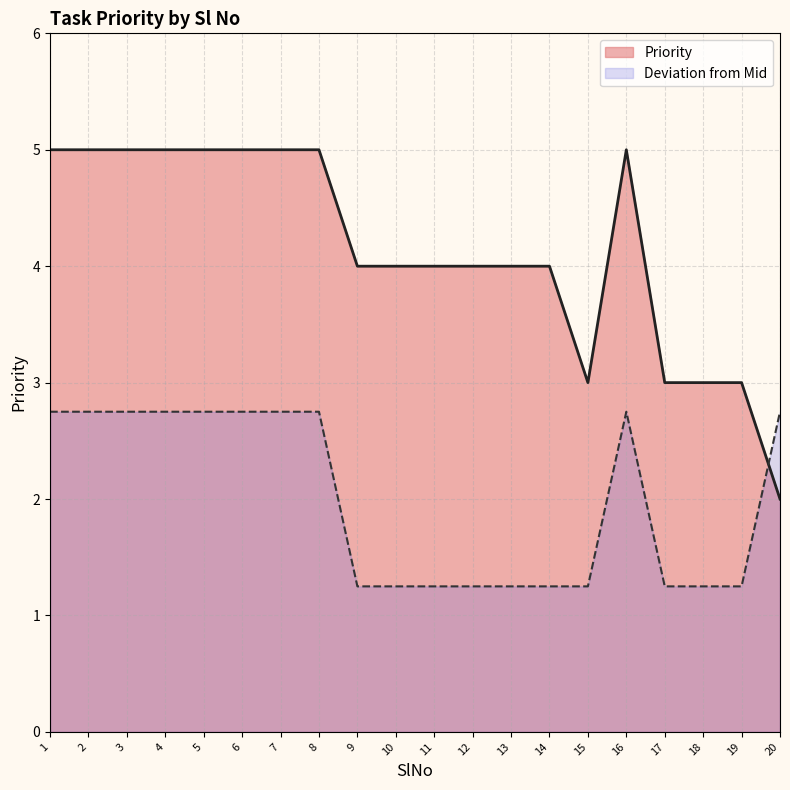

True or false: the data has more than 1 interior local peaks.

False